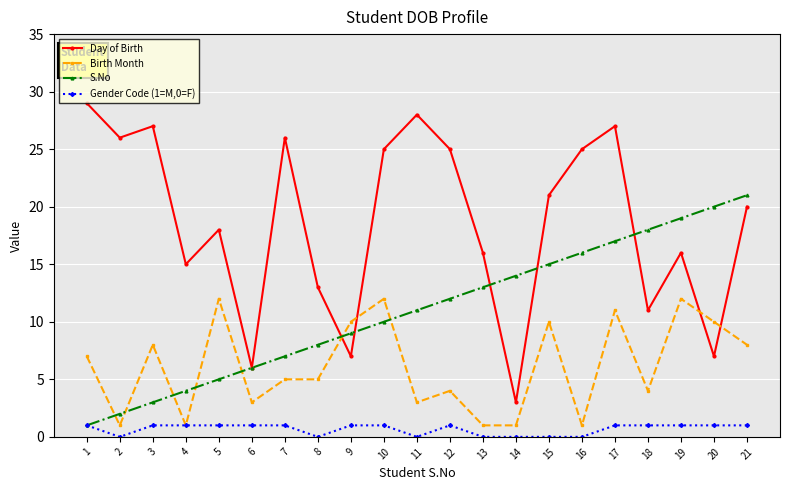

True or false: S.No has more than 2 points higher than both neighbors.

False